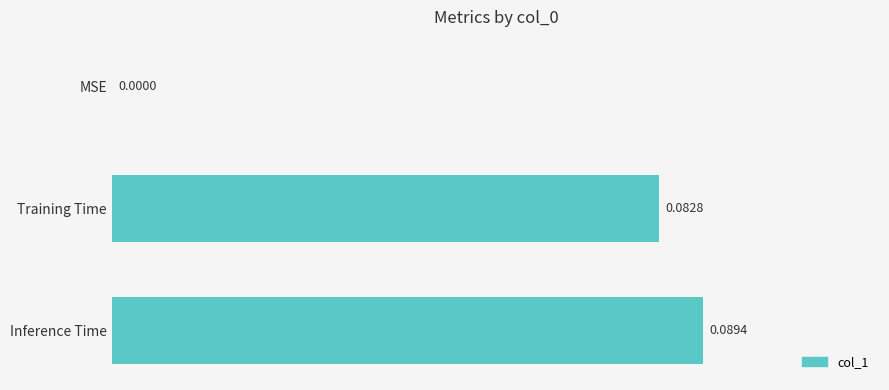

How many positive values are there?

2